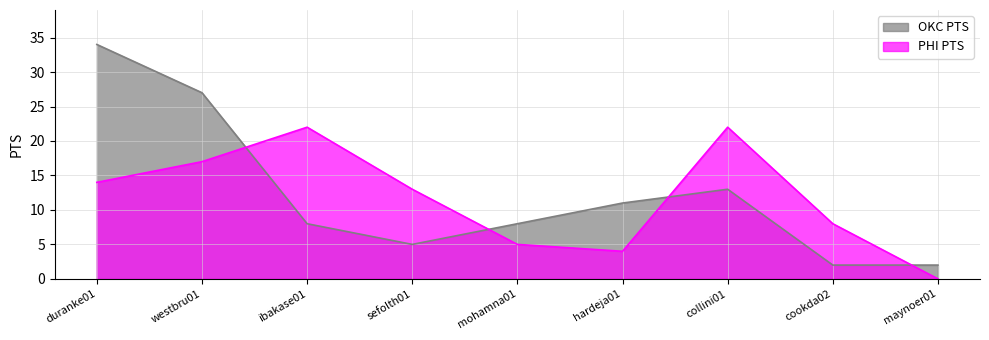

What is the maximum value shown in the chart?

34